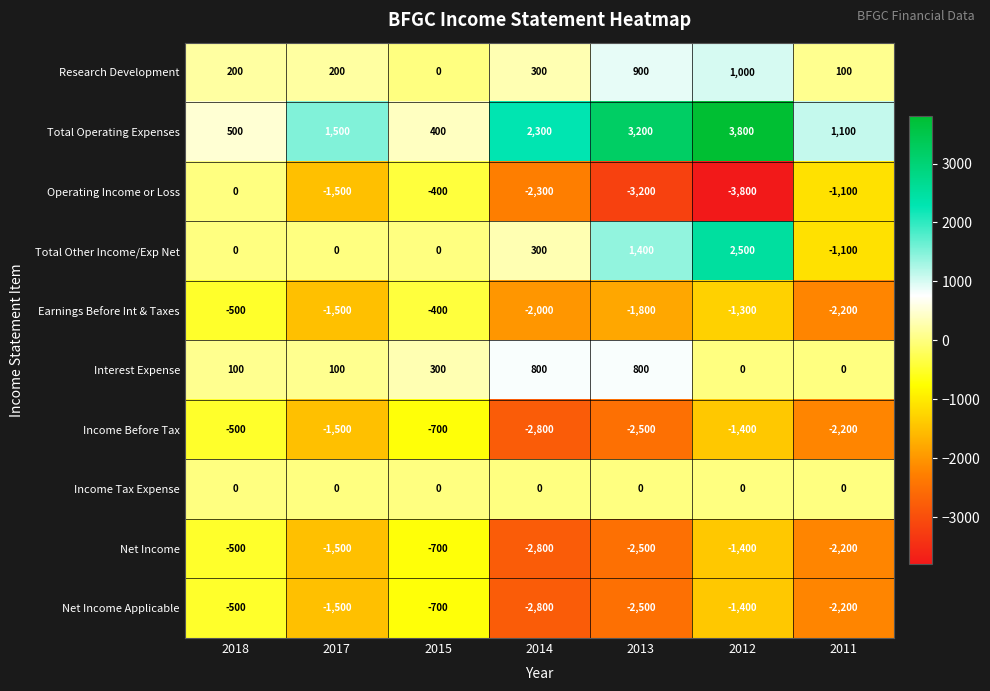

What is the smallest value displayed?

-3800